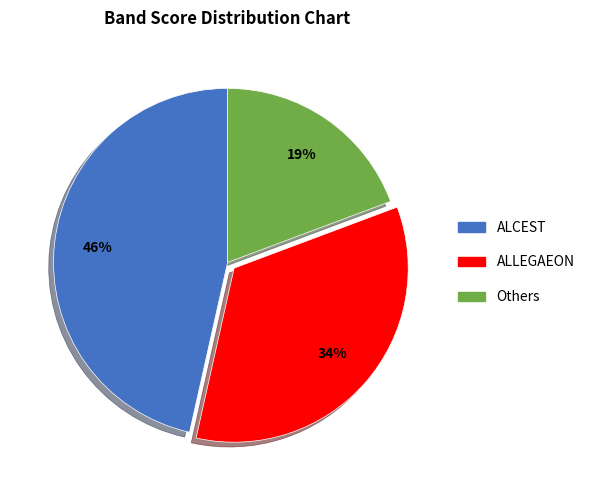

To the nearest percent, what portion does ALLEGAEON represent?

34%